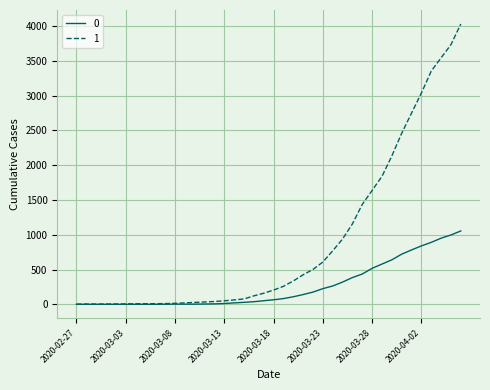

List the series in order of their peak value, highest first.

1, 0